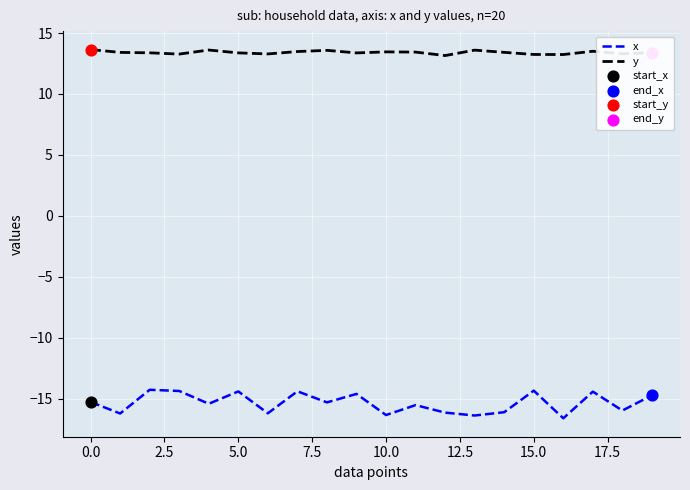

Which series has the largest total across all categories?

y